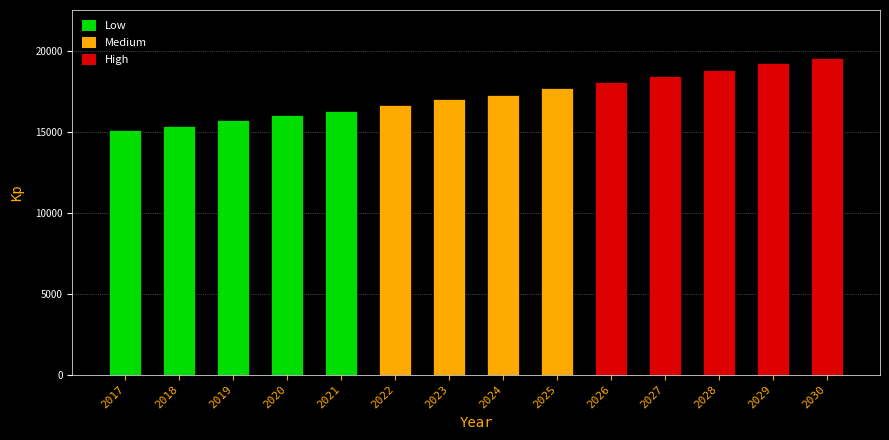

True or false: the data shows 17302.3 at 2024.

True